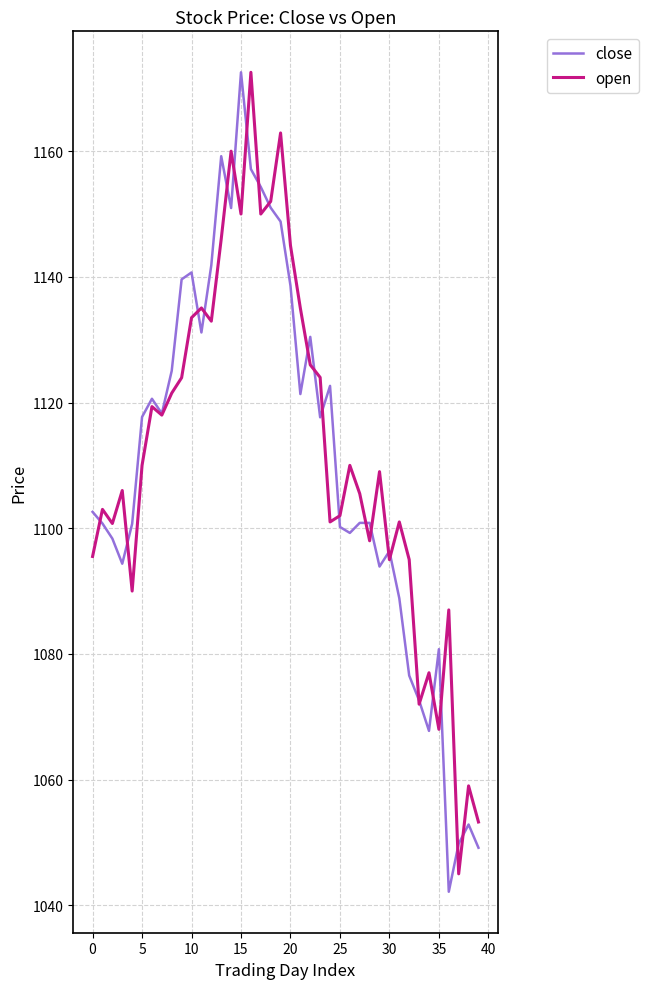

How many lines are shown in the chart?

2